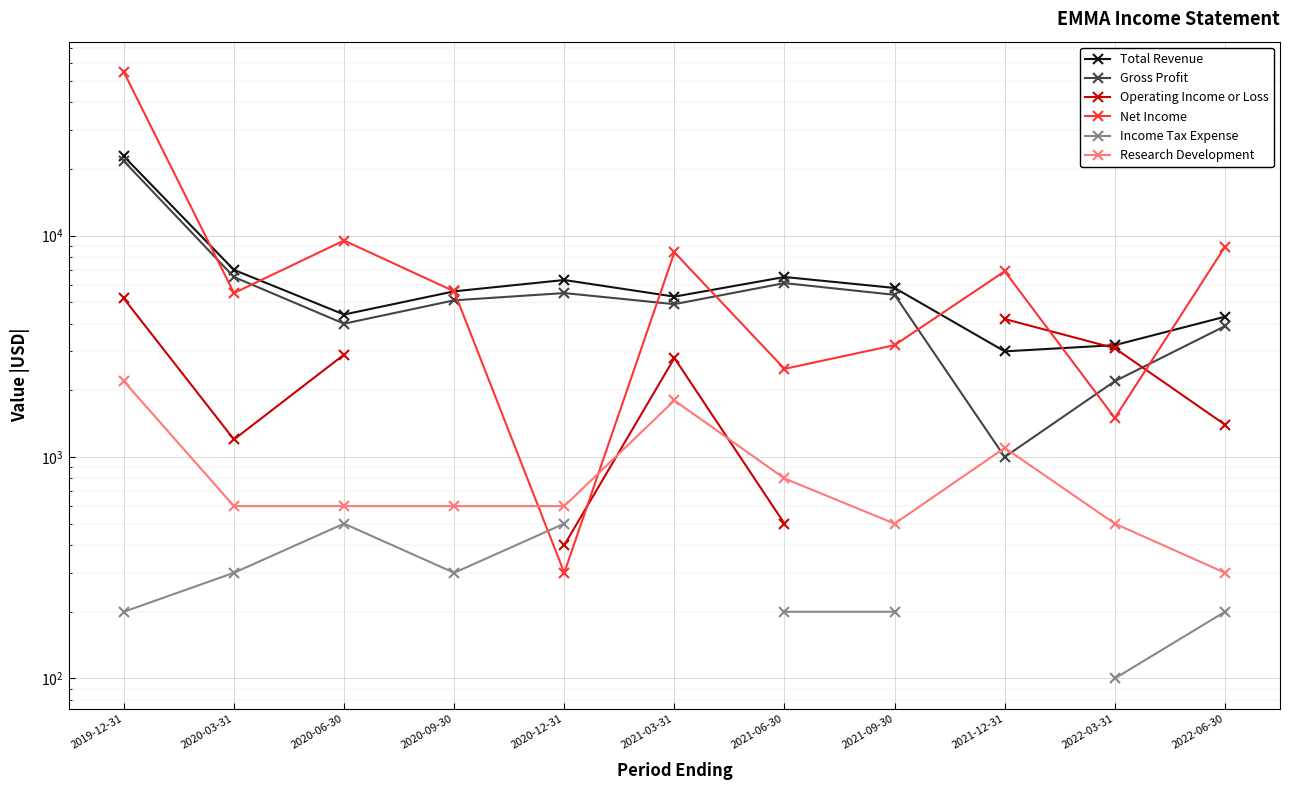

Which category has the highest value in the Research Development series?

2019-12-31